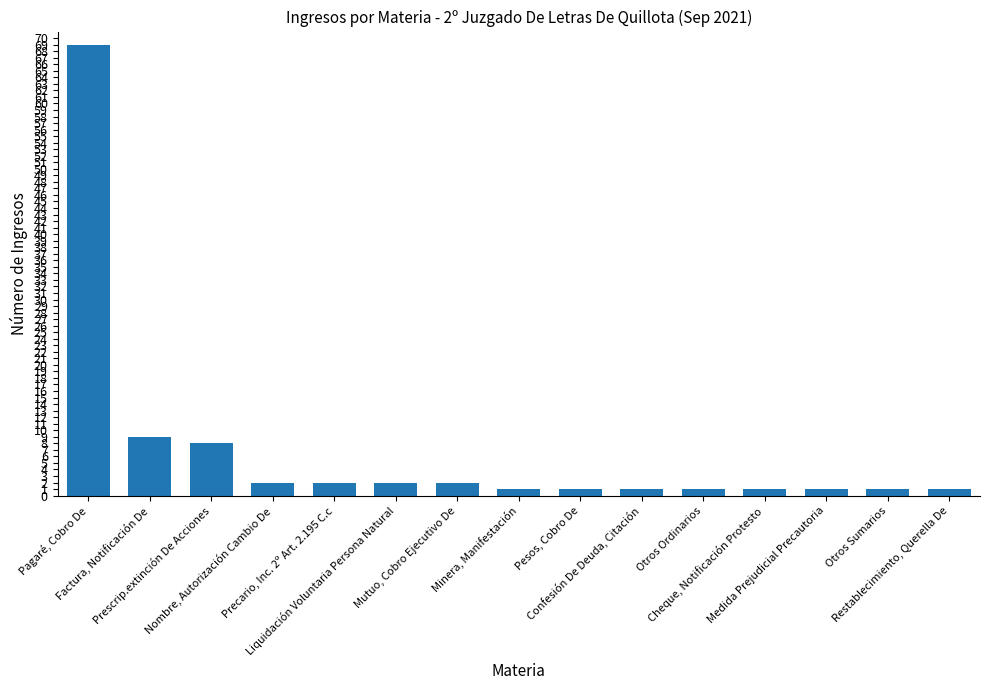

What is the average value?

7